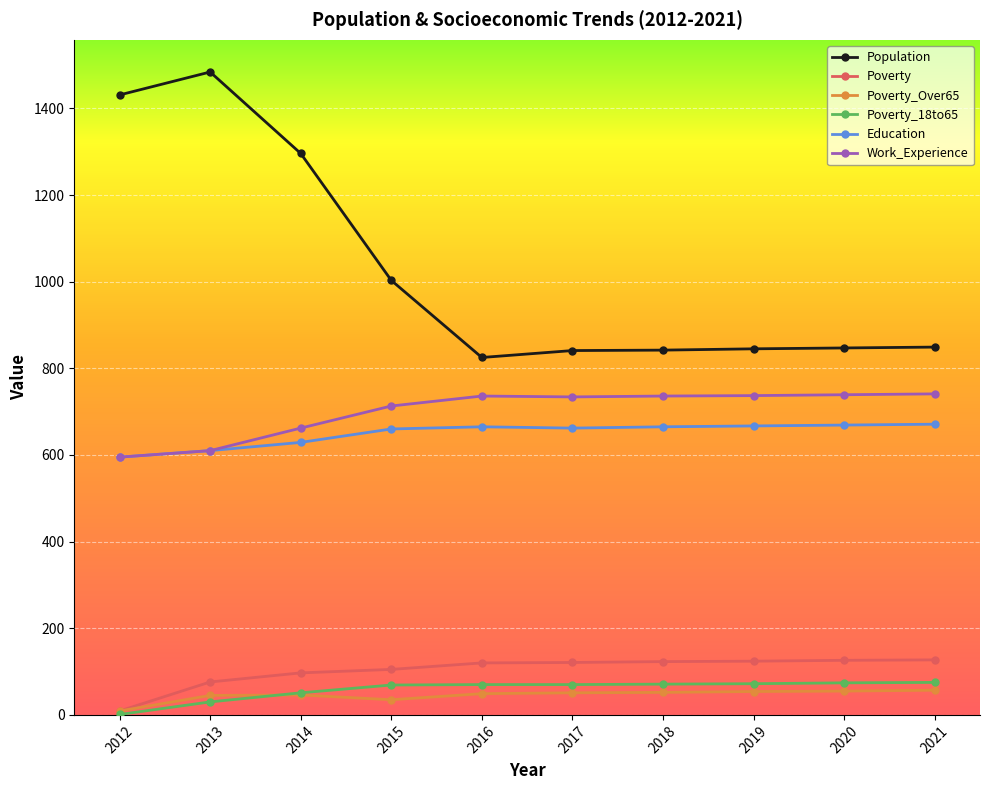

Which label corresponds to the largest value in the chart?

2013